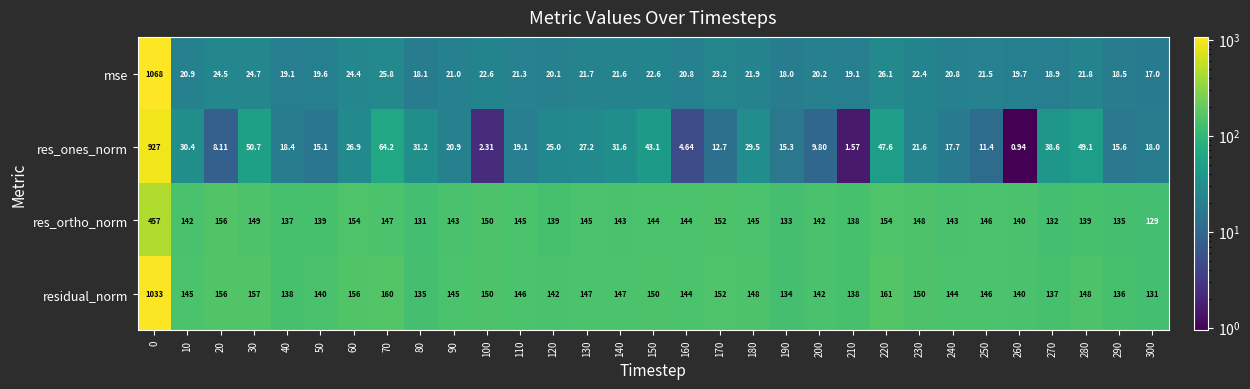

How many series are shown in this chart?

4